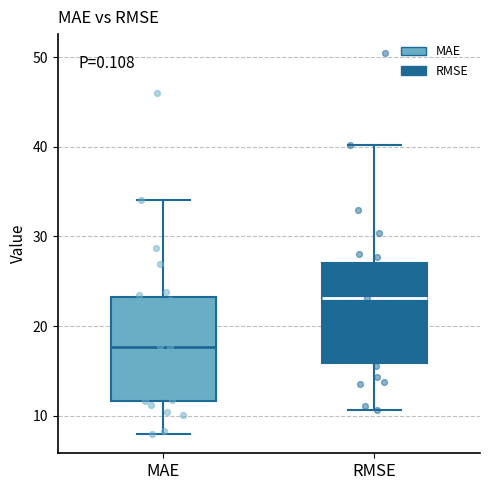

Reading left to right, transcribe this box plot: for each box, give where its median line is, the range the box spans, and where its two whiskers end, as read against the y-axis. The values are not printed on the chart, so give them approximately, as read against the axis.

MAE: median 18, box 12 to 23, whiskers 8 to 34
RMSE: median 23, box 16 to 27, whiskers 11 to 40